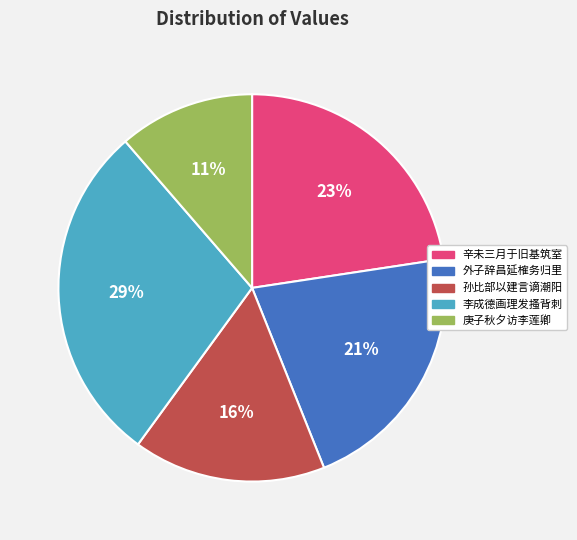

Does any single category account for the majority?

No